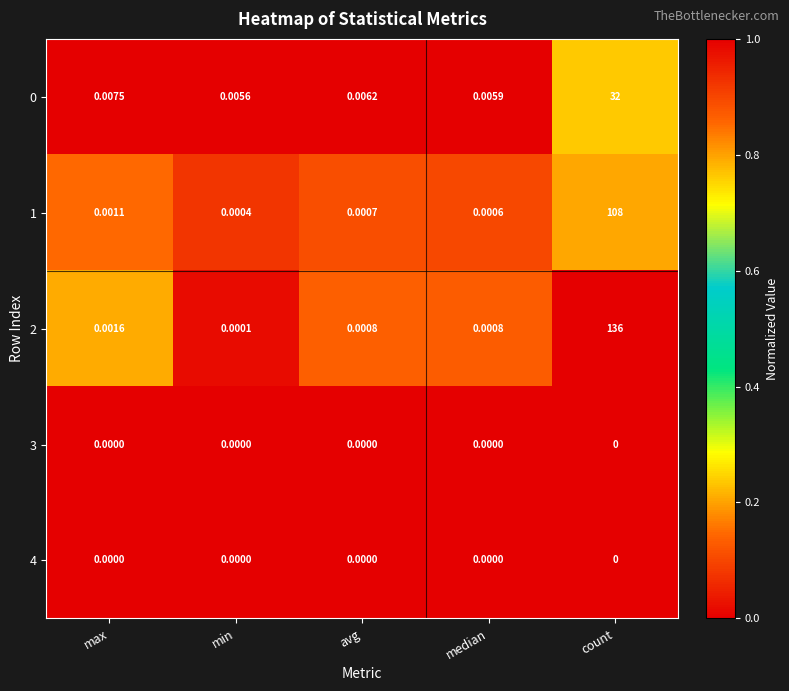

At which category is the sum across all series the highest?

count